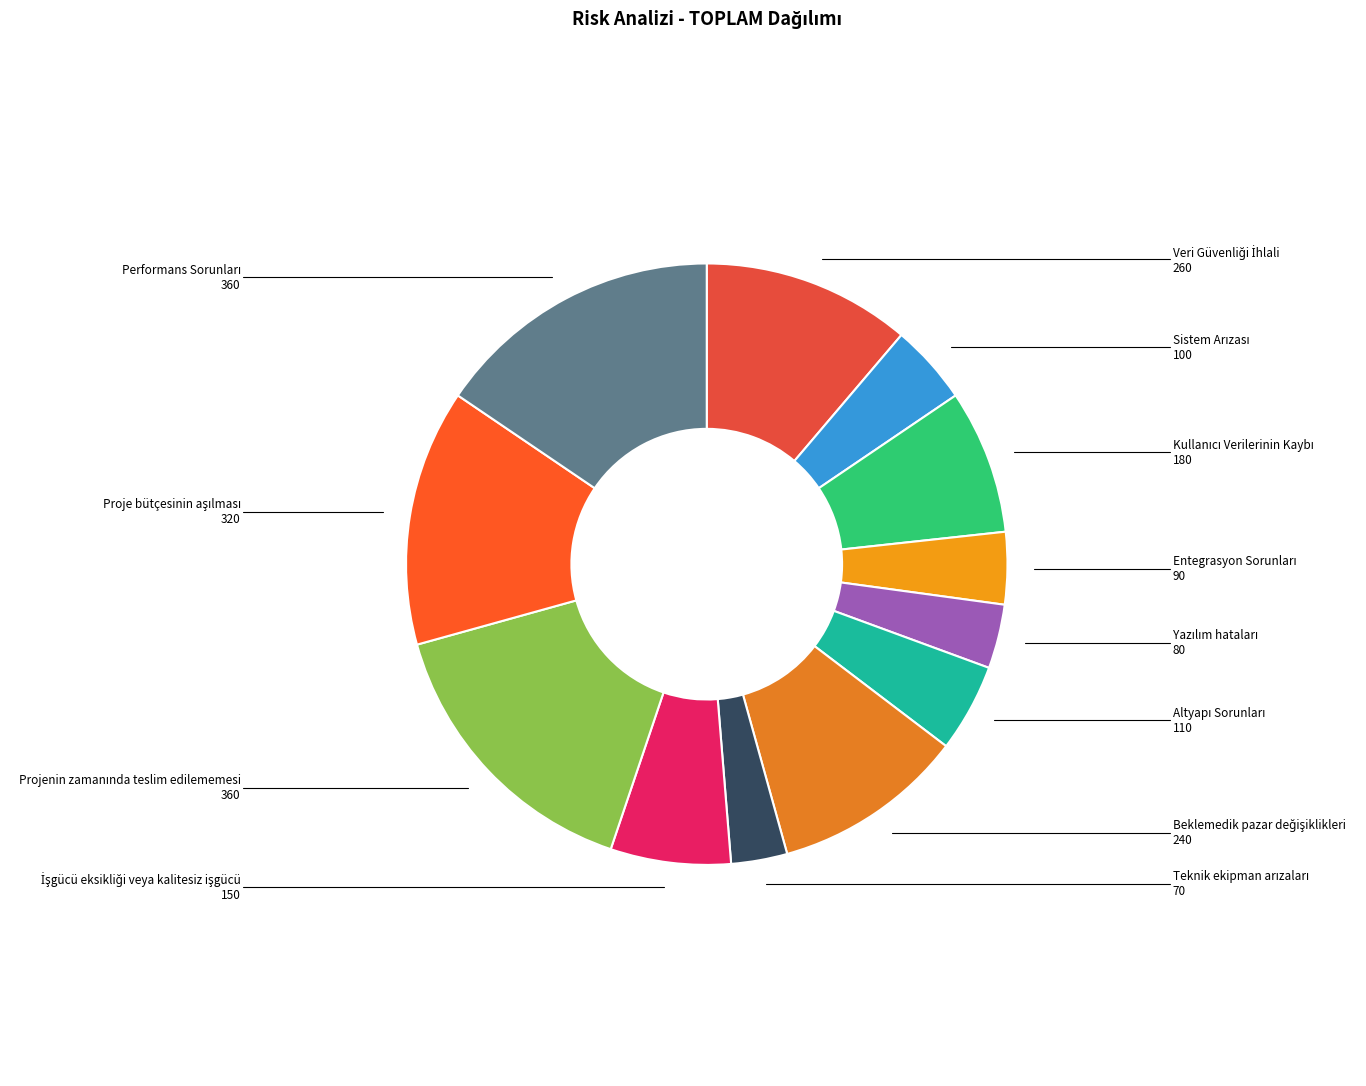

How many segments does this pie chart have?

12